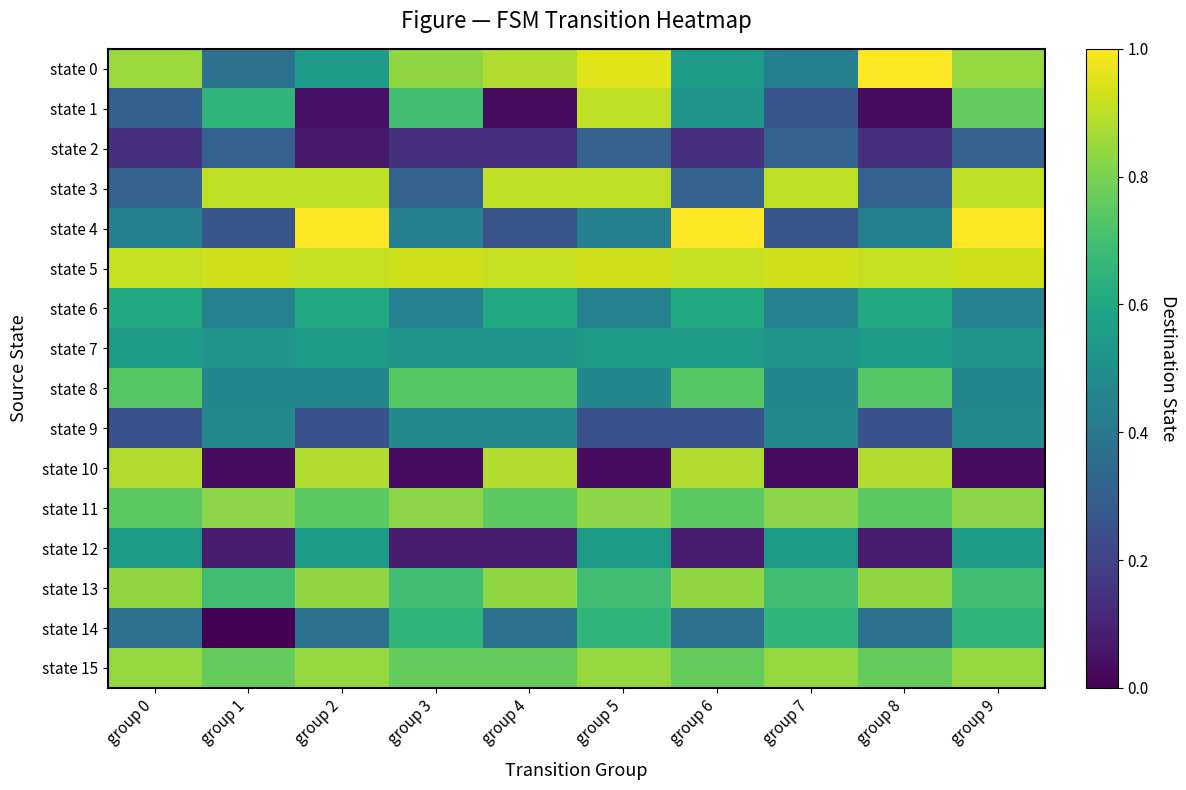

Which category has the lowest value across all series?

group 1